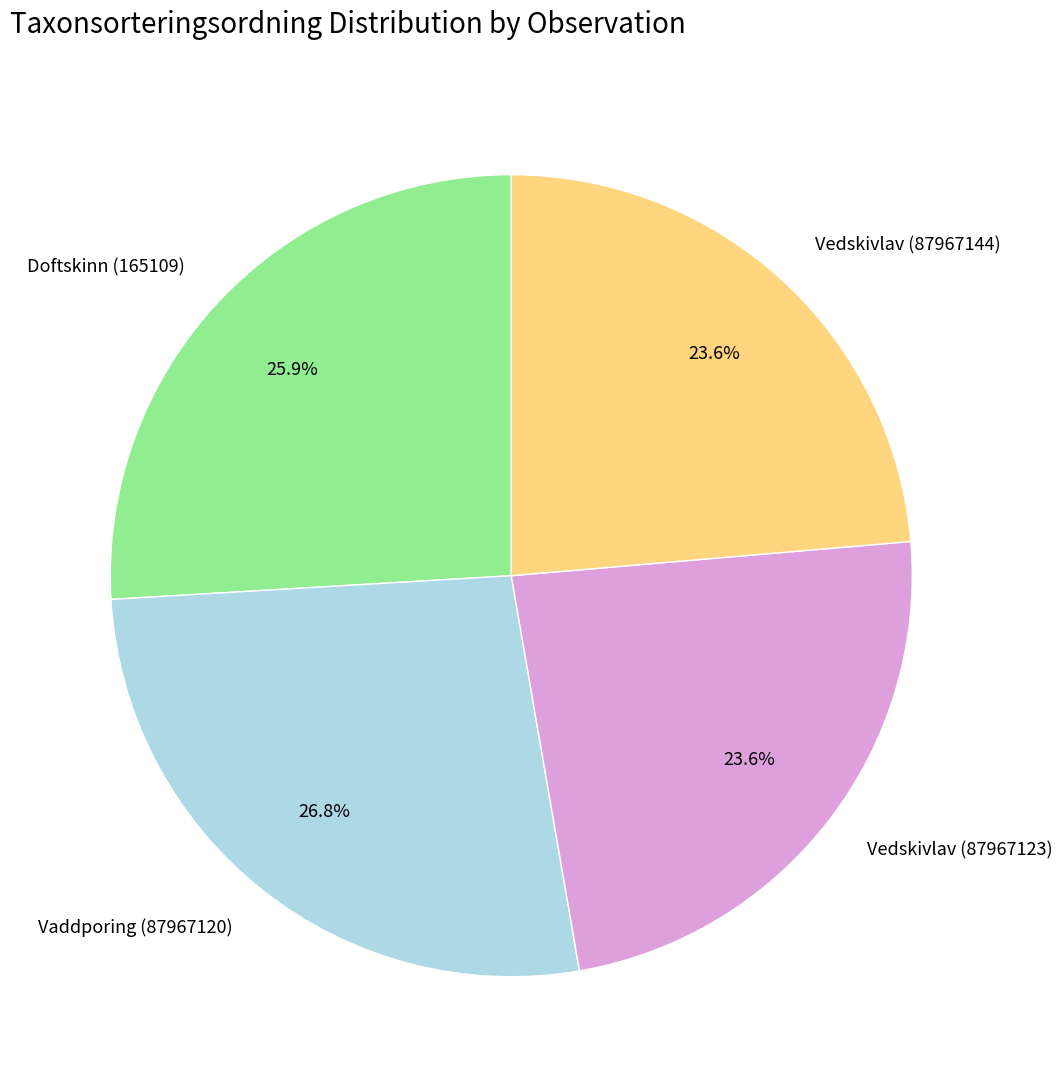

Which slice is the largest?

Vaddporing (87967120)